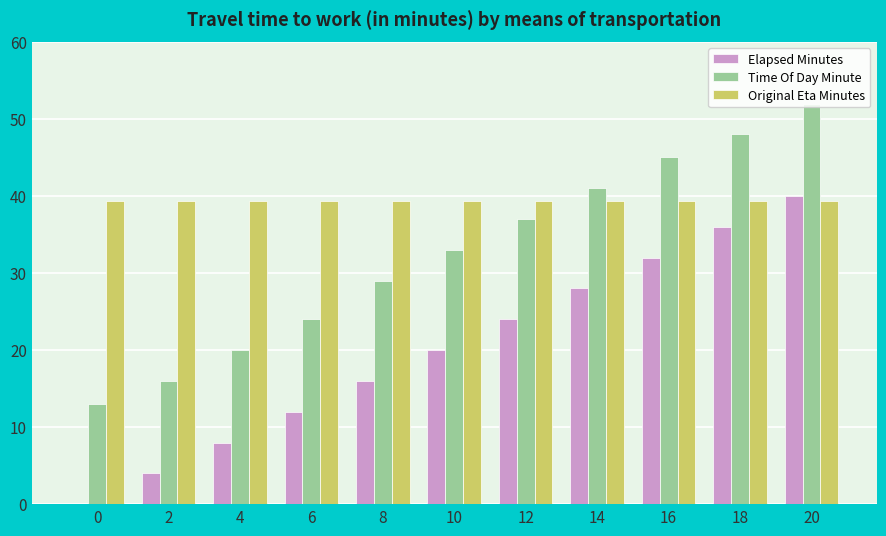

What is the spread (max minus min) of values at 14?

13.0